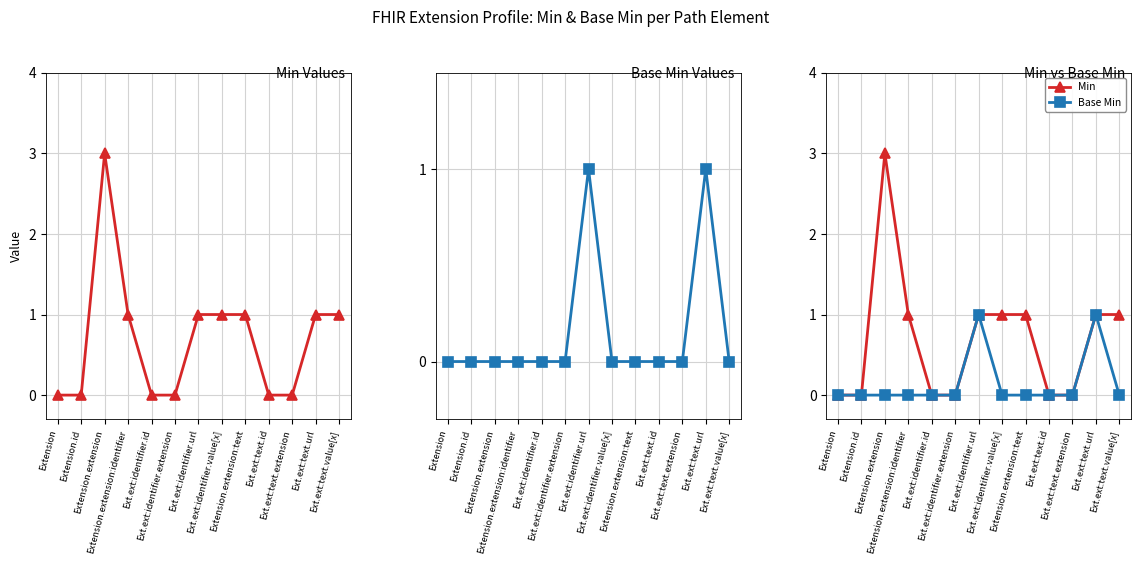

The Min series shows -2 at Ext.ext:text.id. True or false?

False